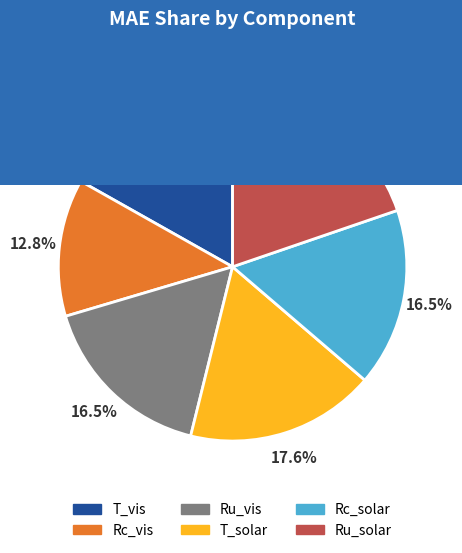

Is Ru_solar the majority of the pie?

No